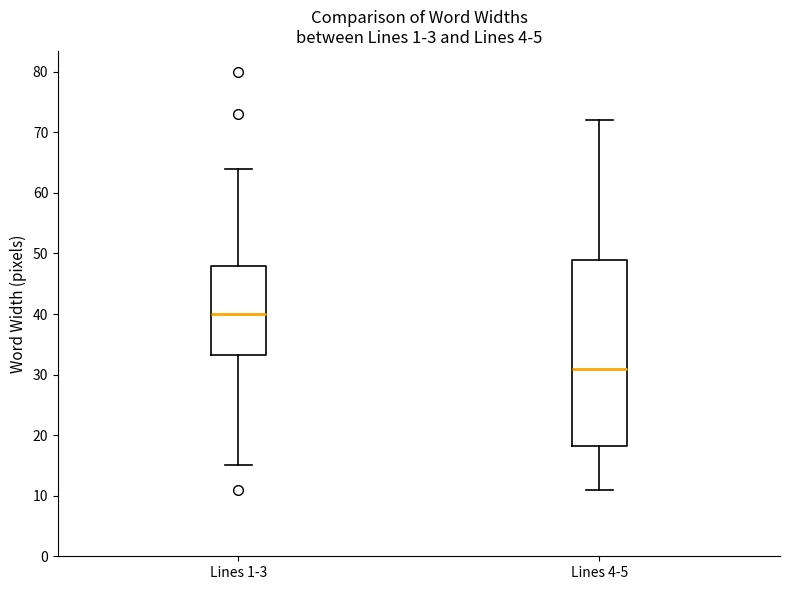

Where does the lower whisker of the box for Lines 4-5 end on the y-axis? The values are not printed on the chart, so give them approximately, as read against the axis.

11